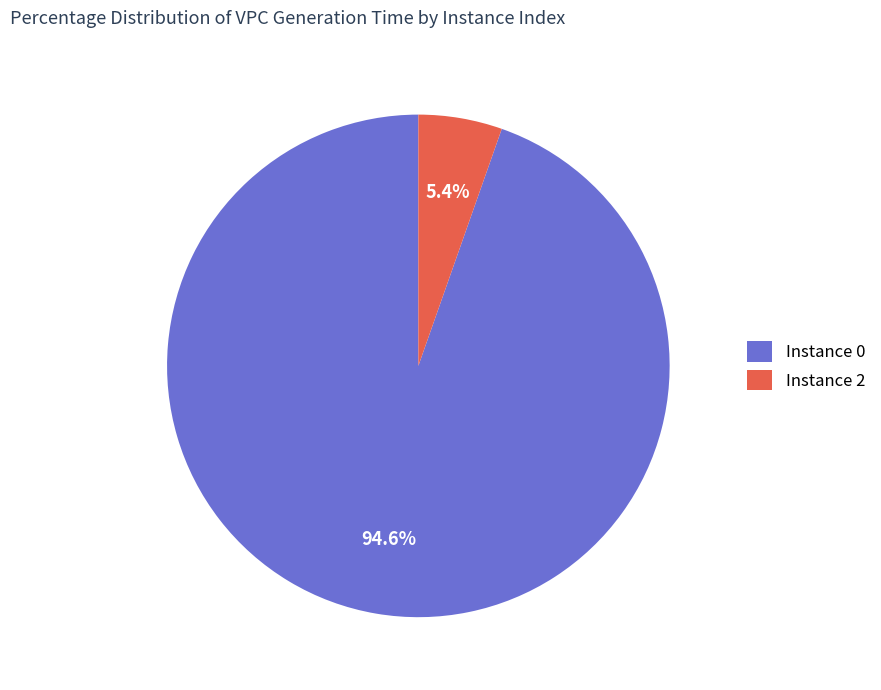

What percentage do Instance 0 and Instance 2 together represent?

100.0%